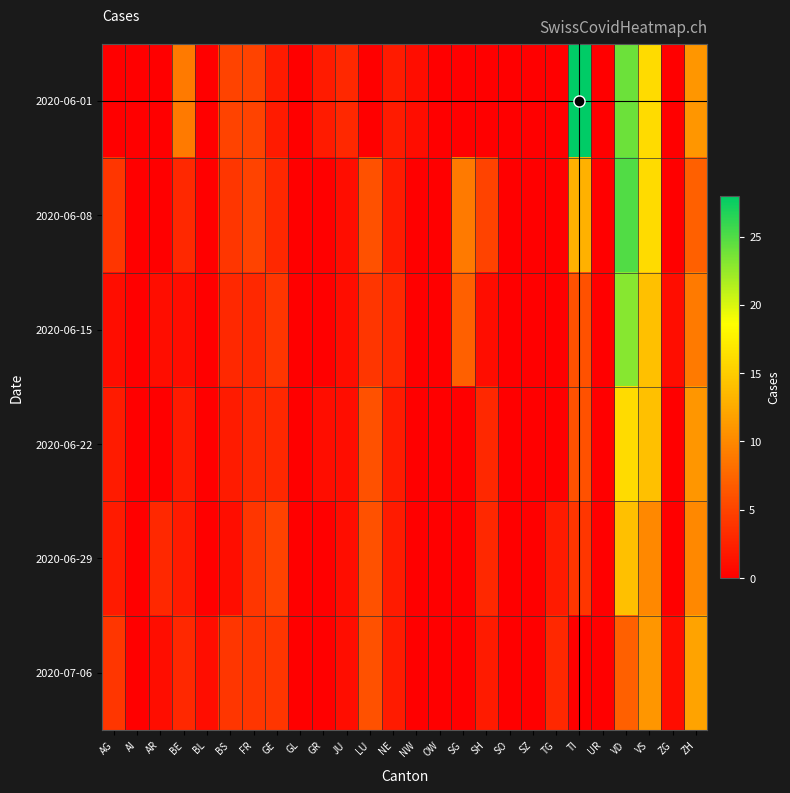

Reading left to right, what are all the values shown in this chart?

2020-06-01: AG=0	AI=0	AR=0	BE=9	BL=0	BS=5	FR=5	GE=2	GL=0	GR=2	JU=3	LU=0	NE=2	NW=1	OW=0	SG=0	SH=0	SO=0	SZ=0	TG=0	TI=28	UR=0	VD=24	VS=16	ZG=0	ZH=11
2020-06-08: AG=4	AI=0	AR=0	BE=3	BL=0	BS=4	FR=5	GE=3	GL=0	GR=0	JU=1	LU=6	NE=2	NW=0	OW=0	SG=9	SH=5	SO=0	SZ=0	TG=0	TI=13	UR=0	VD=25	VS=16	ZG=0	ZH=7
2020-06-15: AG=1	AI=0	AR=1	BE=1	BL=0	BS=3	FR=3	GE=4	GL=0	GR=0	JU=1	LU=4	NE=3	NW=0	OW=0	SG=7	SH=1	SO=0	SZ=0	TG=0	TI=6	UR=0	VD=23	VS=14	ZG=1	ZH=9
2020-06-22: AG=2	AI=0	AR=0	BE=2	BL=0	BS=2	FR=3	GE=3	GL=0	GR=1	JU=1	LU=6	NE=2	NW=0	OW=0	SG=0	SH=3	SO=0	SZ=0	TG=0	TI=6	UR=0	VD=16	VS=14	ZG=0	ZH=11
2020-06-29: AG=2	AI=0	AR=3	BE=2	BL=0	BS=1	FR=4	GE=5	GL=0	GR=0	JU=1	LU=6	NE=2	NW=0	OW=0	SG=0	SH=3	SO=0	SZ=0	TG=2	TI=4	UR=0	VD=14	VS=10	ZG=0	ZH=10
2020-07-06: AG=4	AI=0	AR=1	BE=3	BL=1	BS=4	FR=4	GE=4	GL=0	GR=0	JU=1	LU=6	NE=2	NW=0	OW=0	SG=0	SH=2	SO=0	SZ=0	TG=3	TI=0	UR=0	VD=7	VS=11	ZG=1	ZH=12